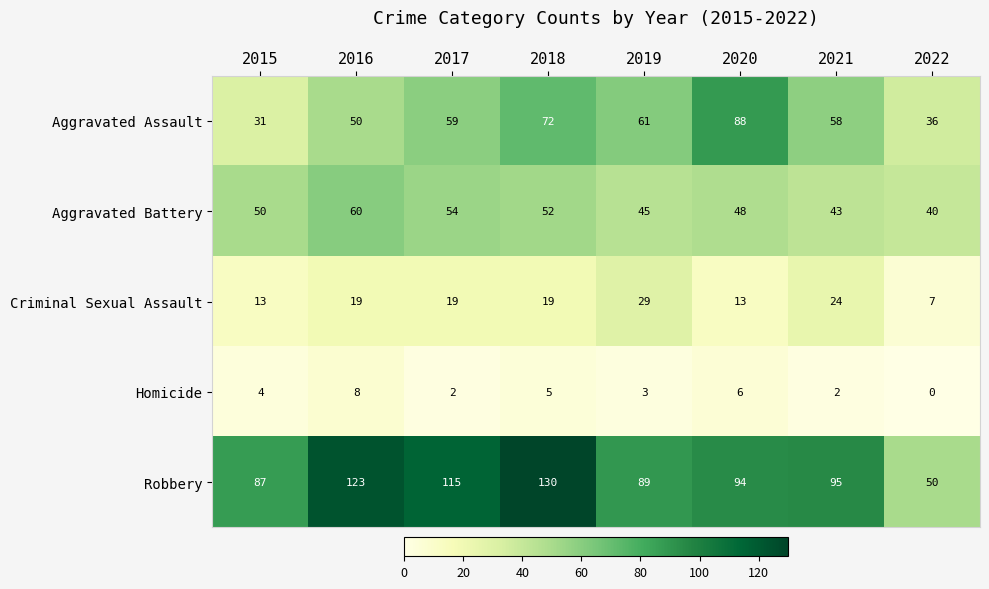

Rank the series by their maximum value, from lowest to highest.

Homicide, Criminal Sexual Assault, Aggravated Battery, Aggravated Assault, Robbery